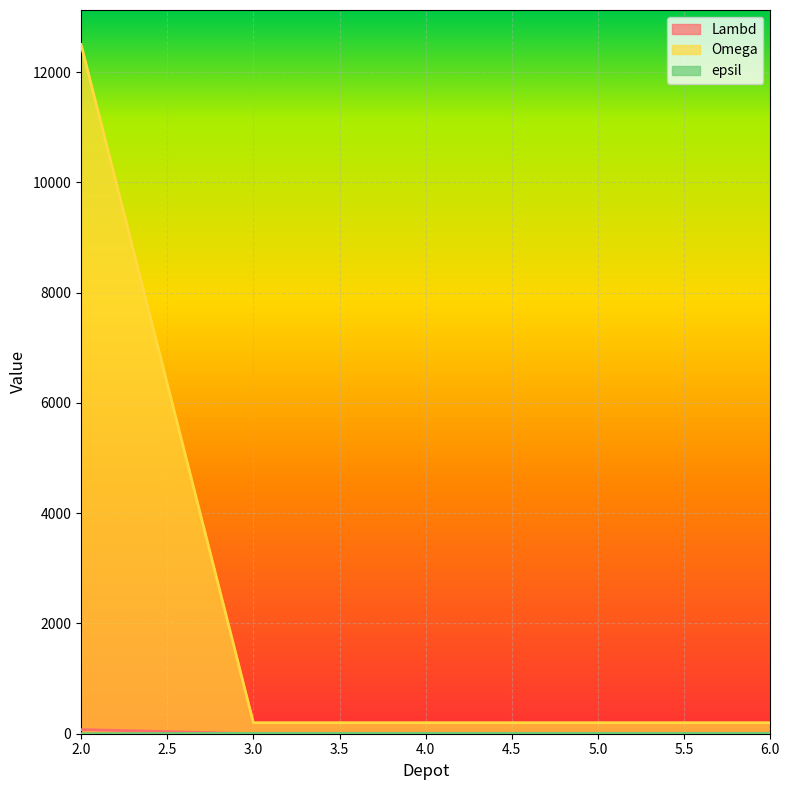

At which category is the sum across all series the highest?

2.0